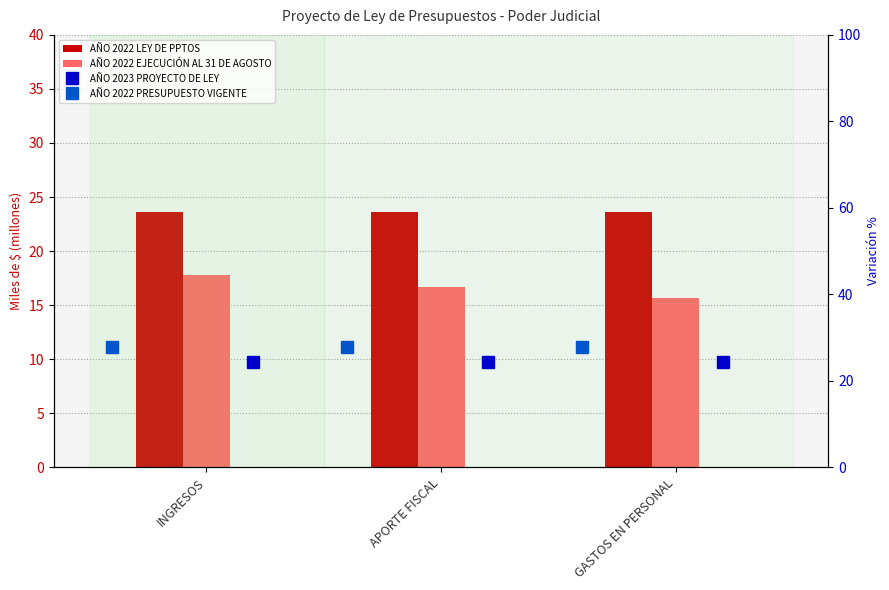

What is the value of the AÑO 2022 PRESUPUESTO VIGENTE bar at the 2nd from the left?

27.9